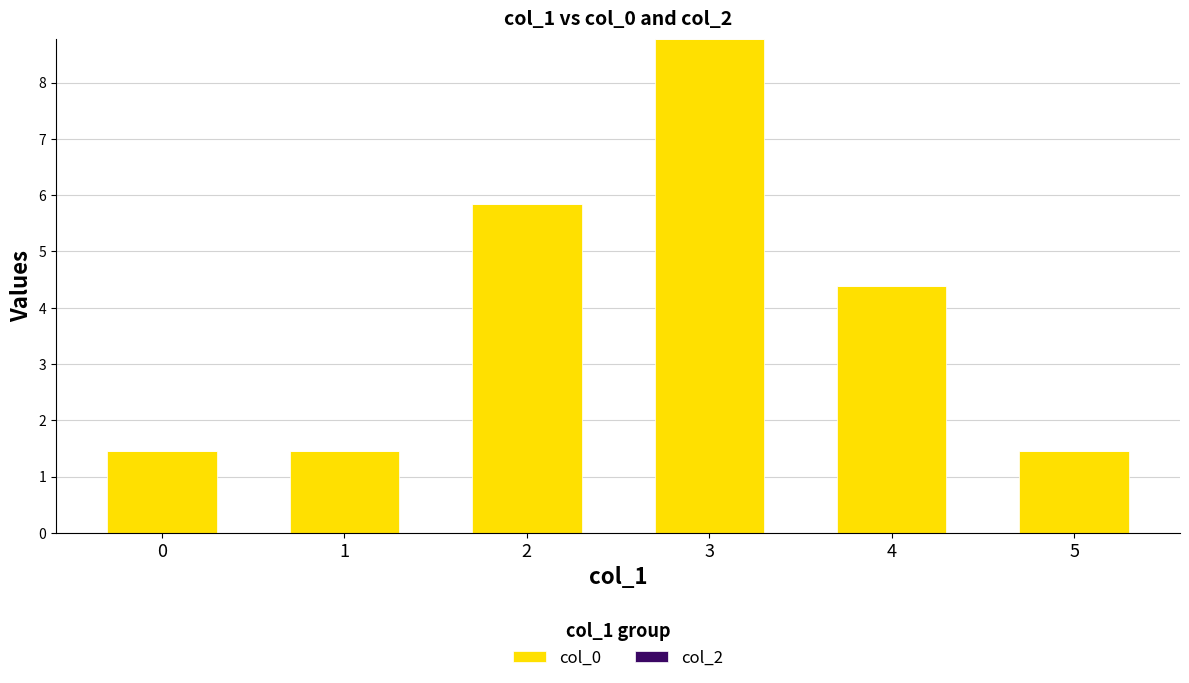

How many bars are there in total?

6